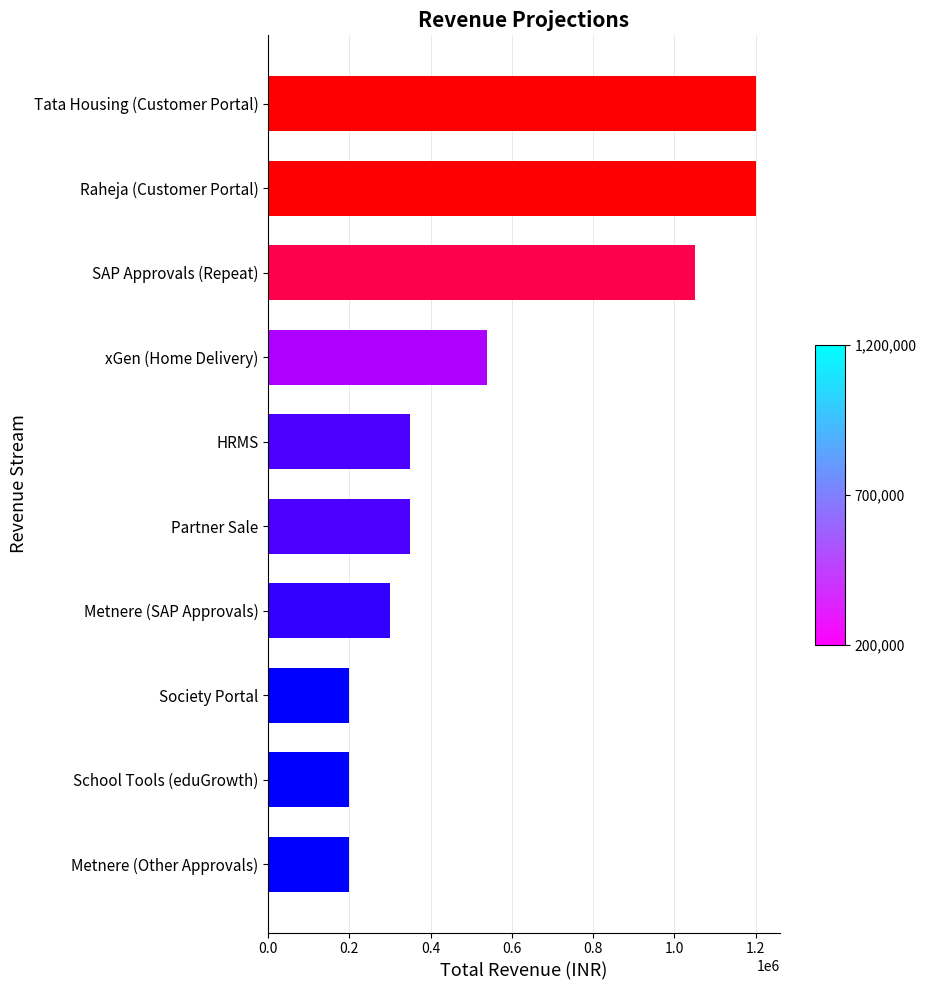

What is the difference between the maximum and minimum values?

1000000